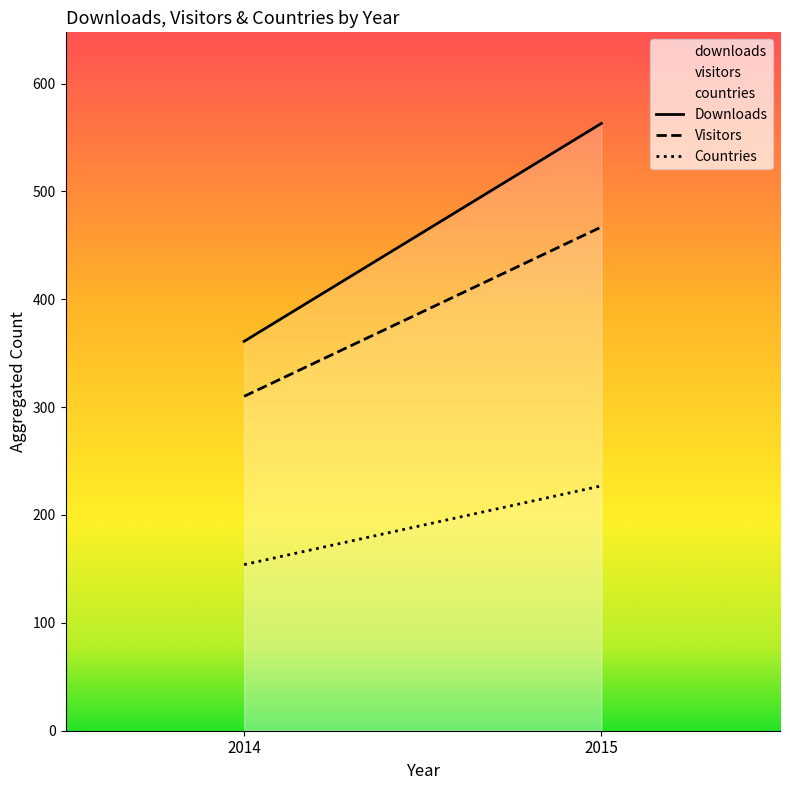

What is the sum of all Downloads values?

924